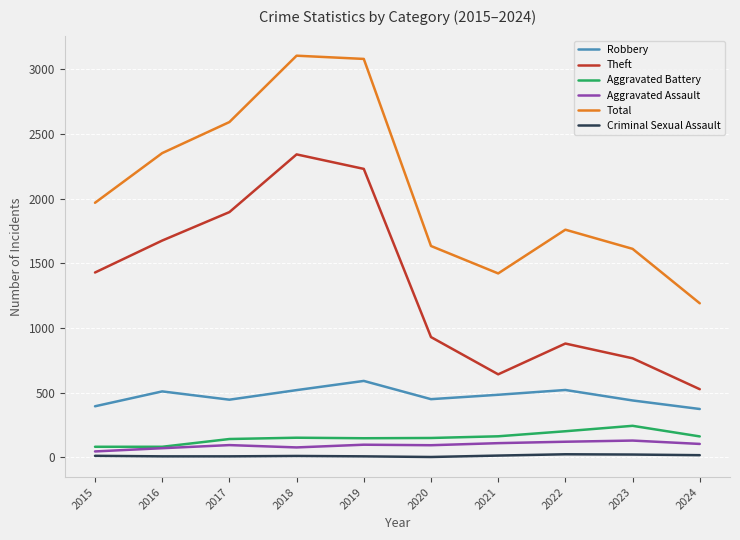

What are all the series names shown in the legend?

Robbery, Theft, Aggravated Battery, Aggravated Assault, Total, Criminal Sexual Assault